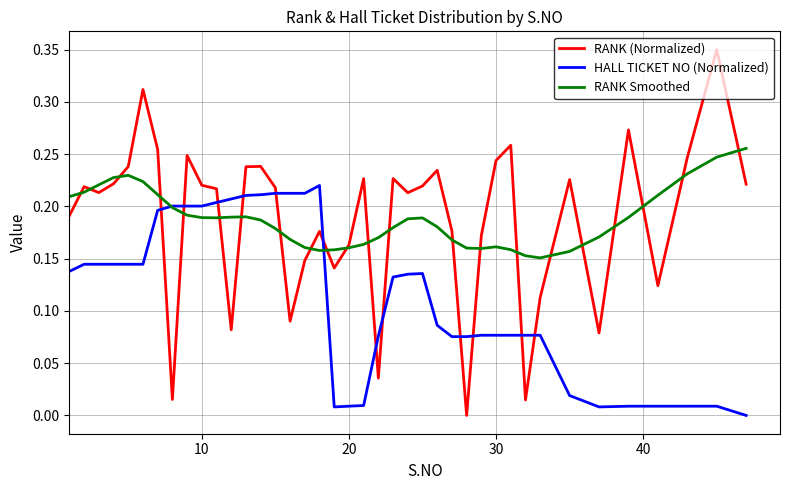

How many positive values does the HALL TICKET NO (Normalized) series have?

39